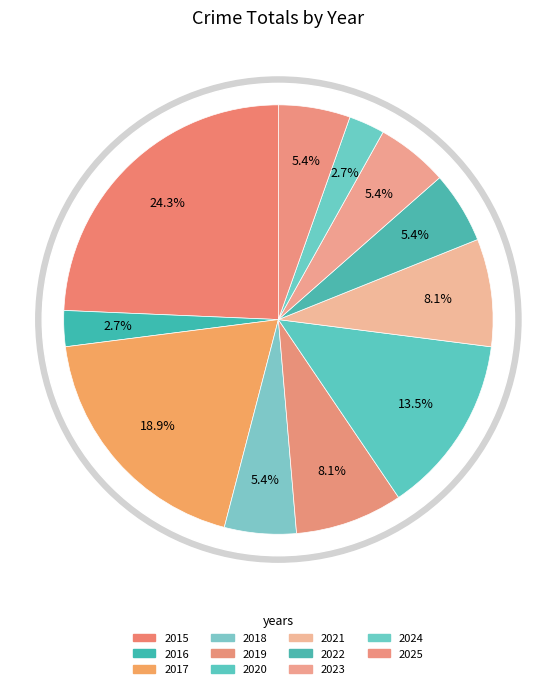

What is the total percentage of 2020 and 2017?

32.4%